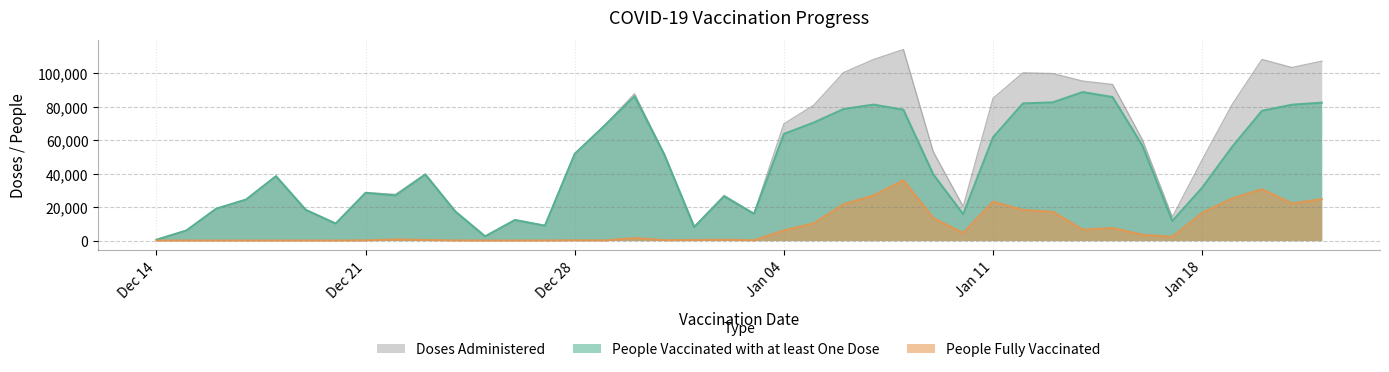

Which series has the widest spread of values?

Doses Administered